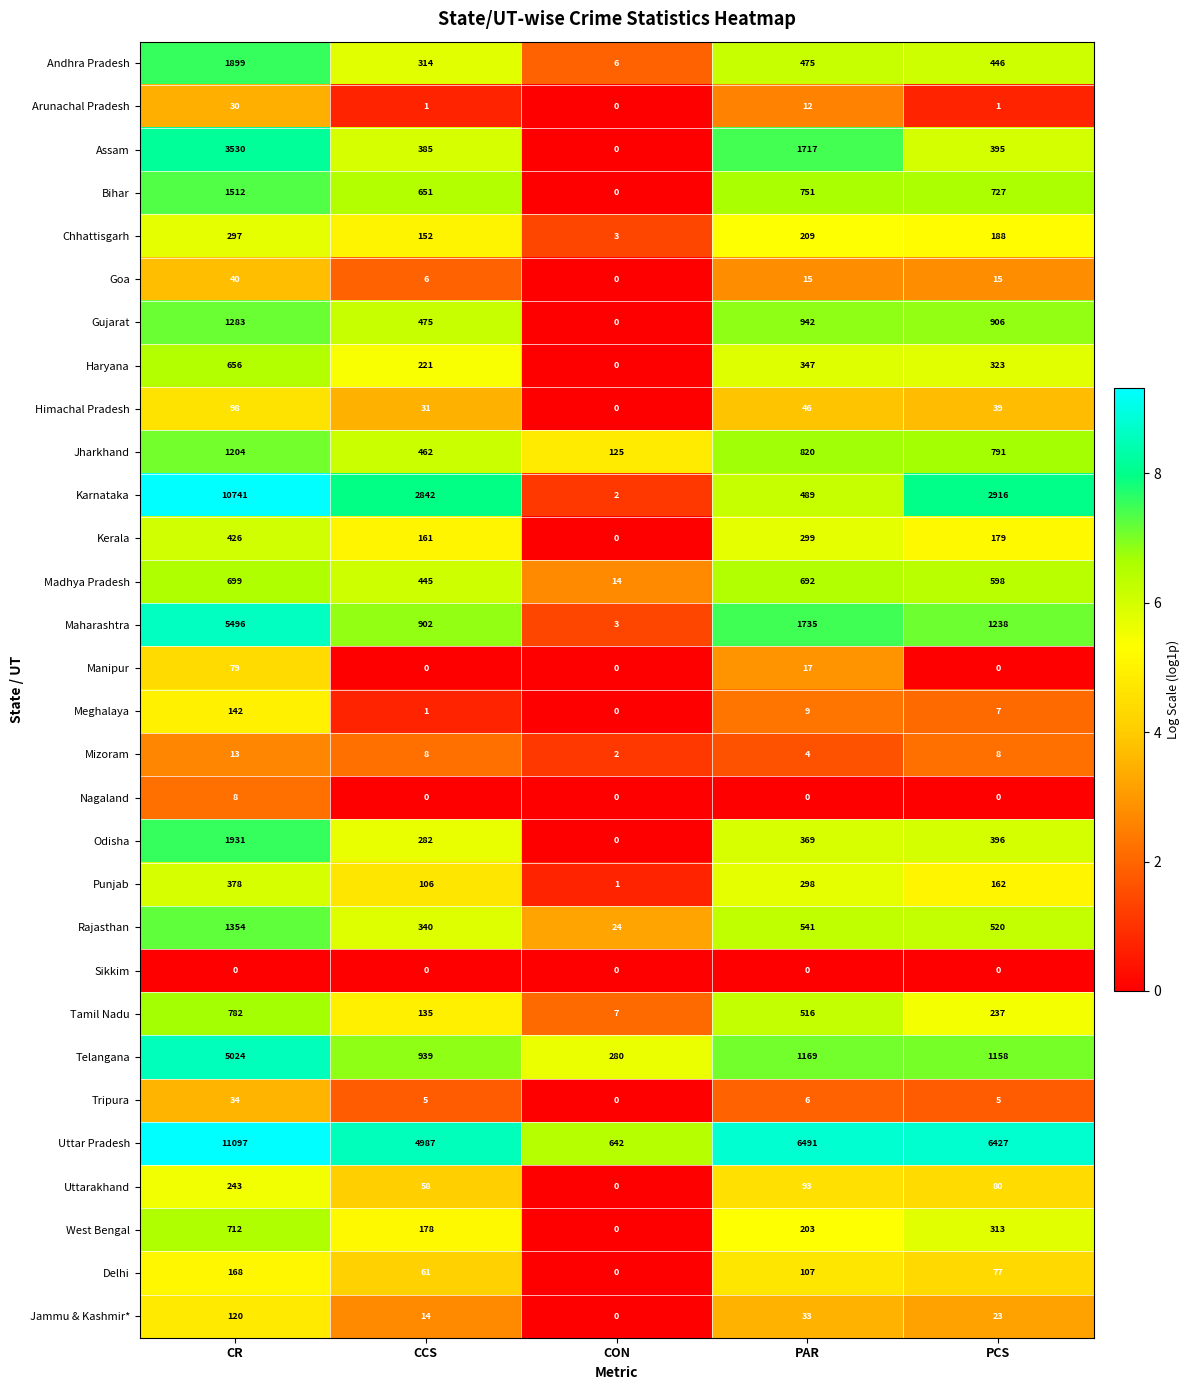

What is the total value across all series at PCS?

18175